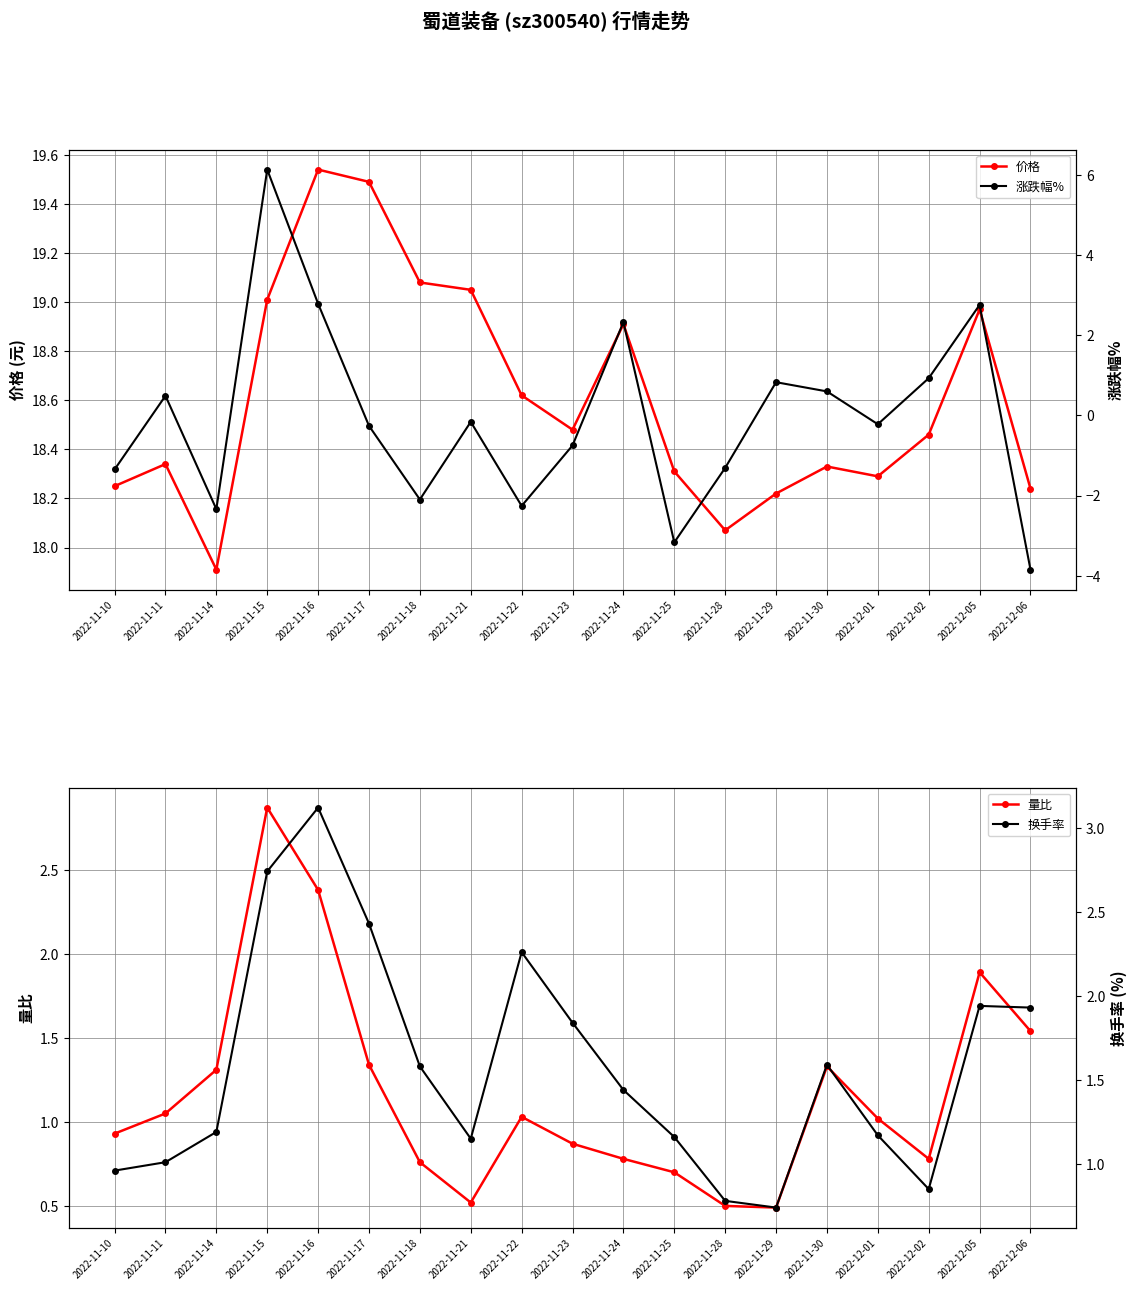

At which category does 换手率 reach its first local valley?

2022-11-21